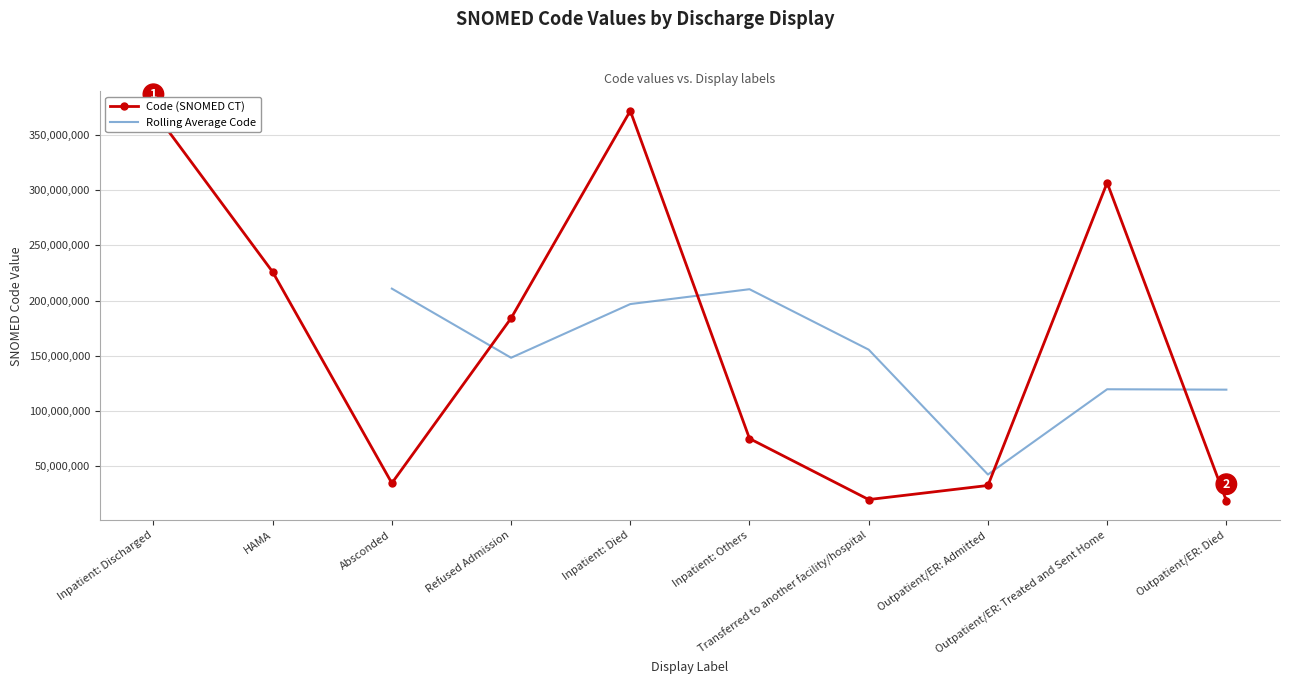

Is it true that the value at Outpatient/ER: Died is 6605182?

False